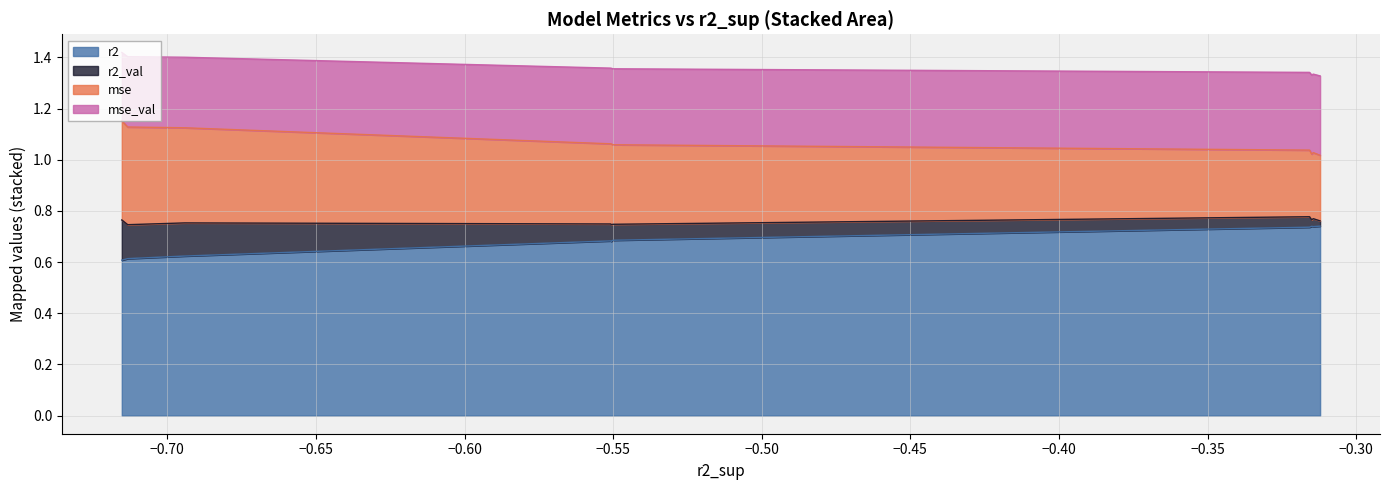

At how many categories does at least one series exceed 0?

10